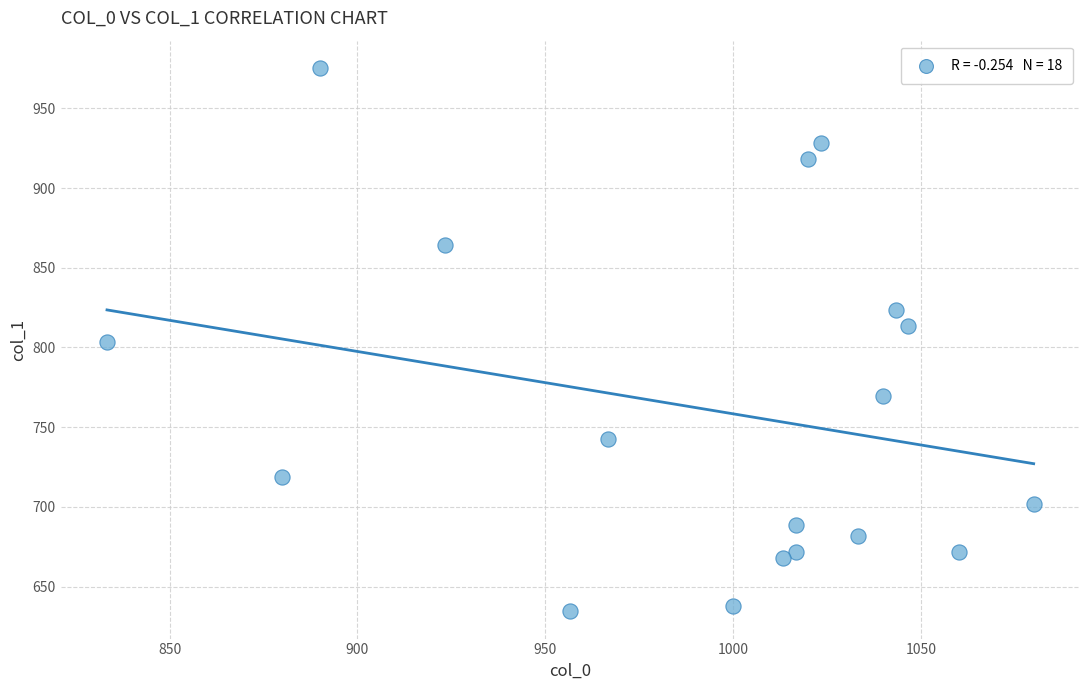

What is the range of Y values (max minus min)?

340.9